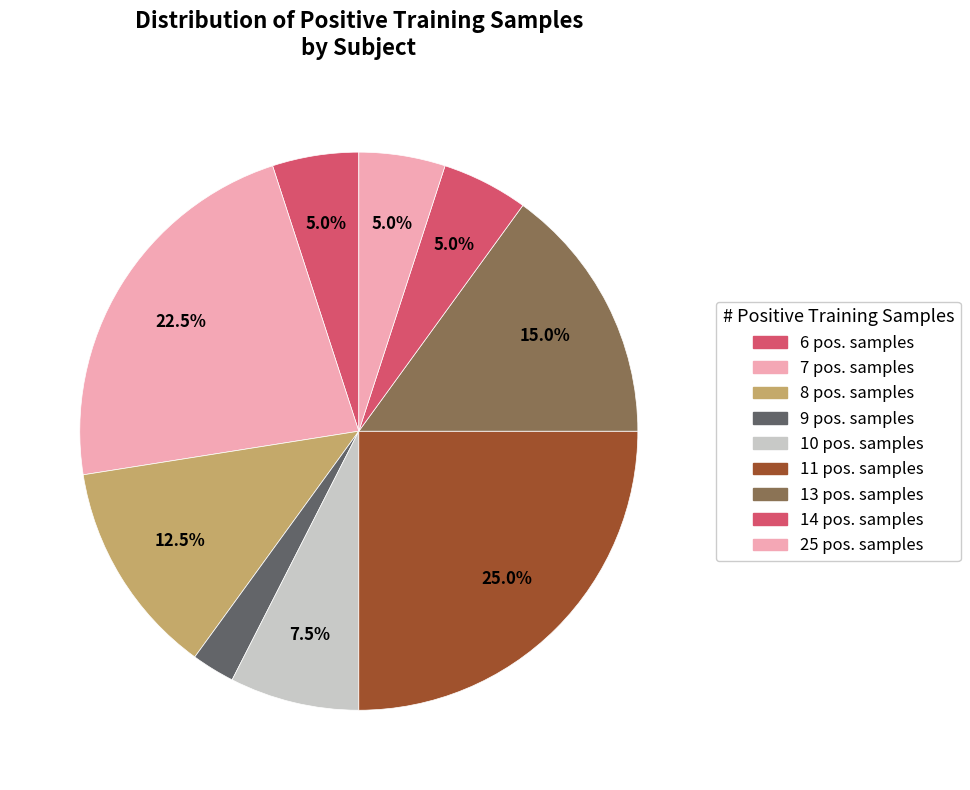

How many slices are in this pie chart?

9